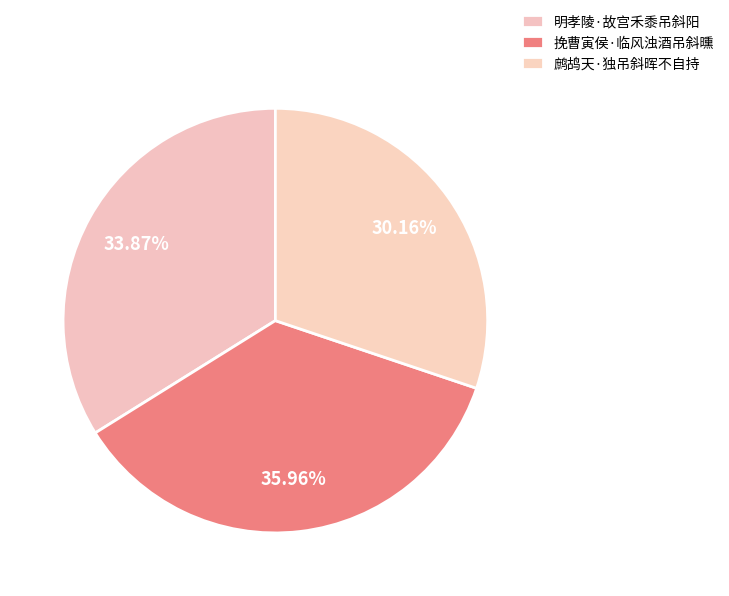

How many slices are in this pie chart?

3